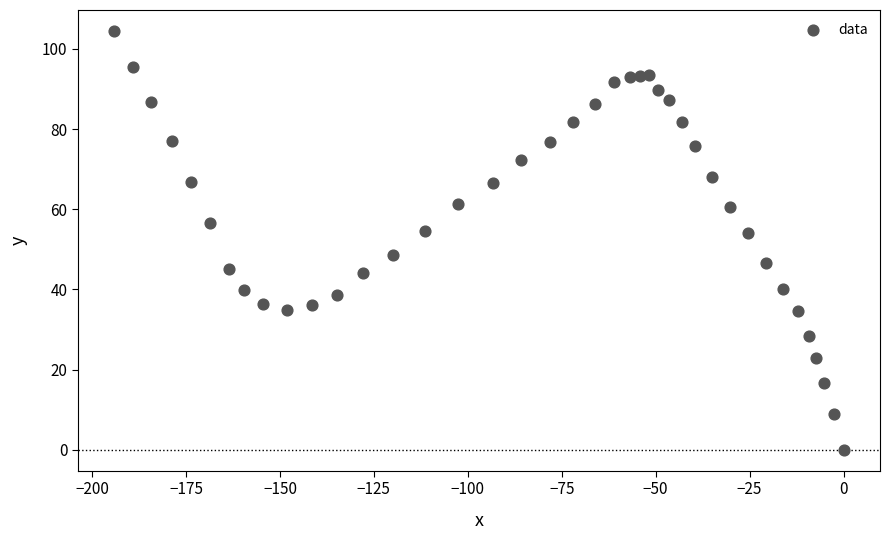

What is the range of Y values (max minus min)?

104.5